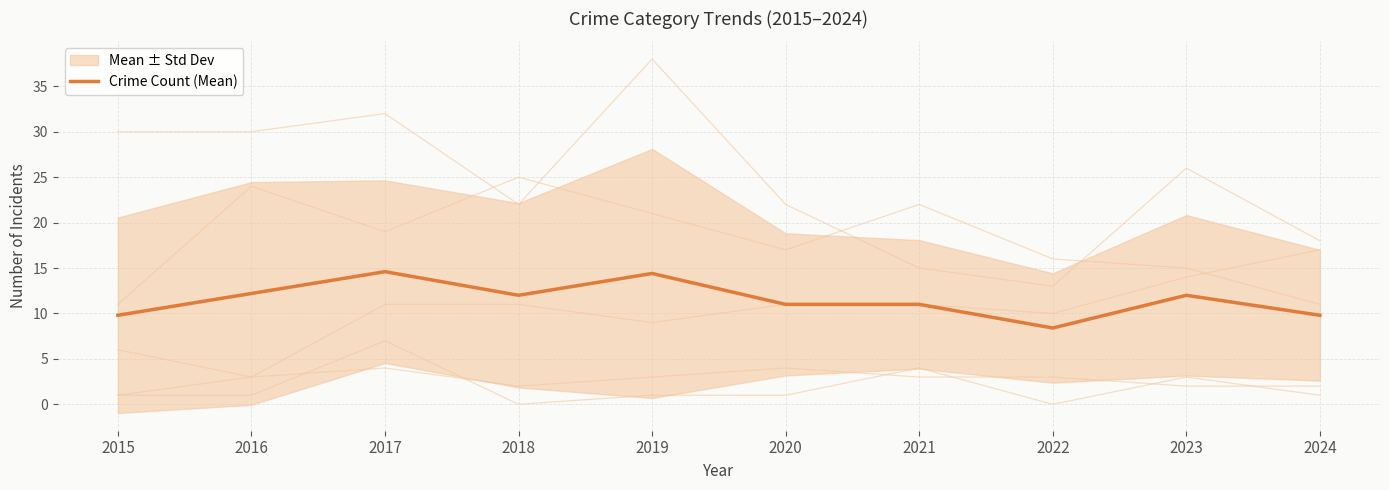

What is the maximum value shown in the chart?

14.6